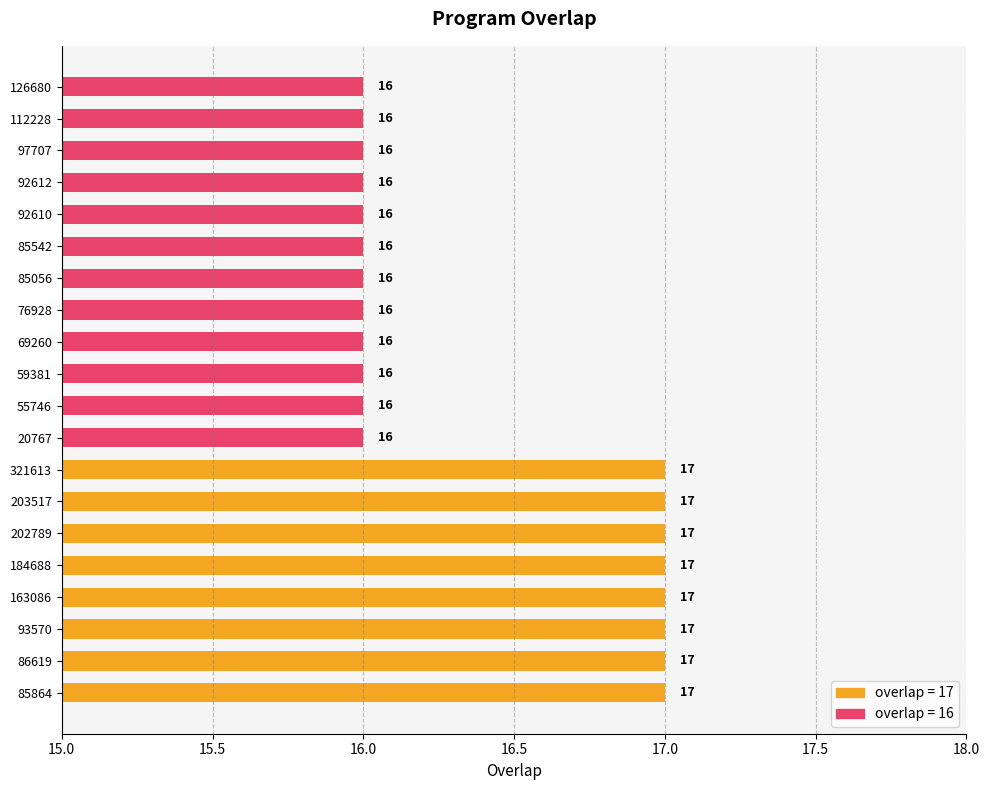

Is it true that the value at 85056 is 7?

False